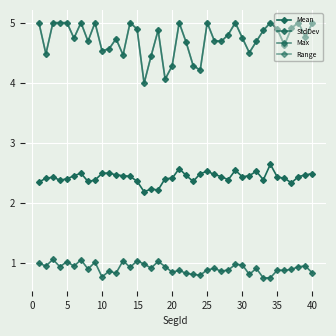

Does the chart have visible grid lines?

Yes